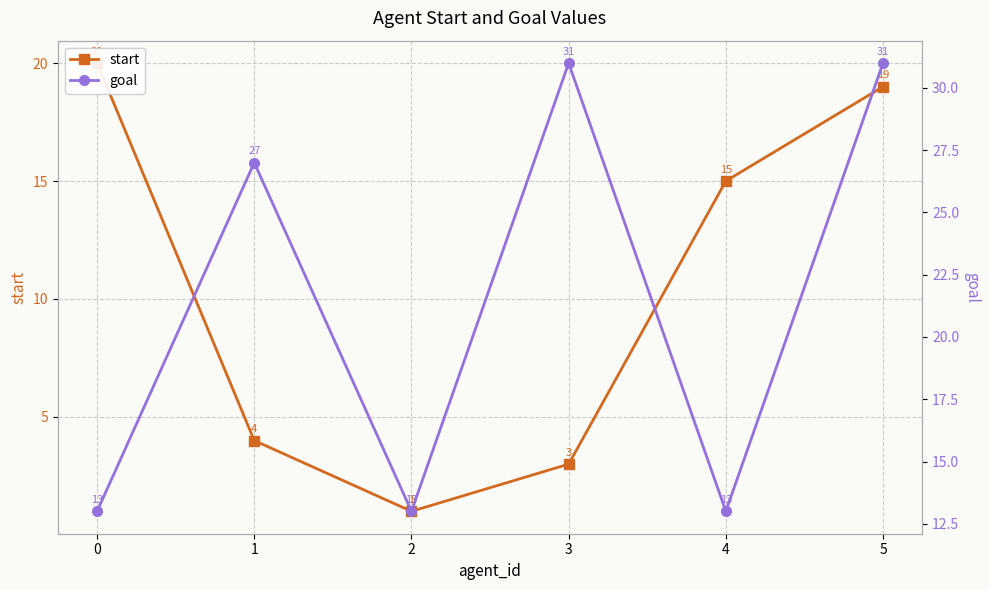

Reading left to right, transcribe all the data shown in this chart.

start: 20	4	1	3	15	19
goal: 13	27	13	31	13	31